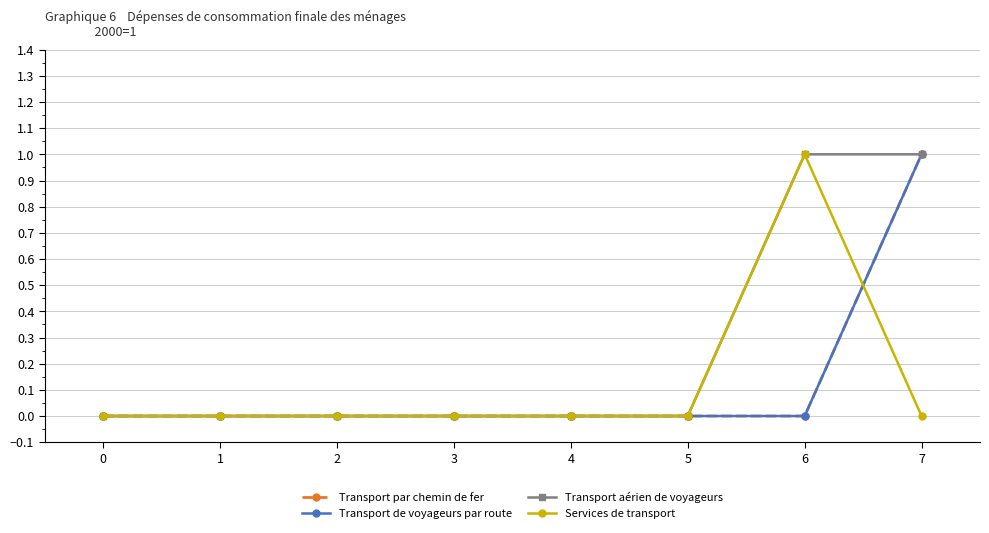

What is the sum of all Transport aérien de voyageurs values?

2